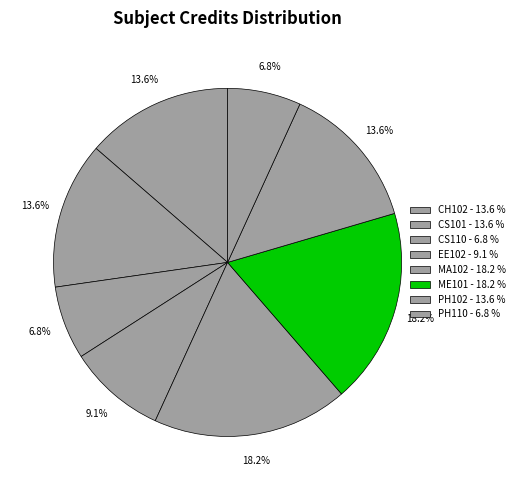

Count the number of slices in the pie.

8